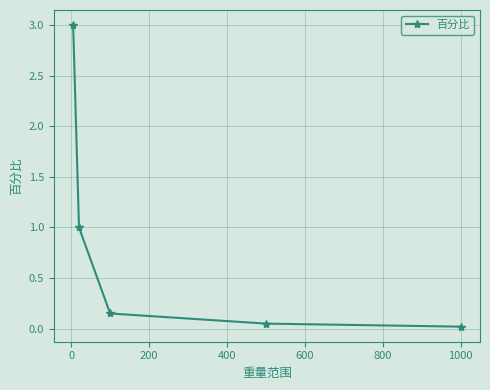

What is the value of the 1st point from the left?

3.0